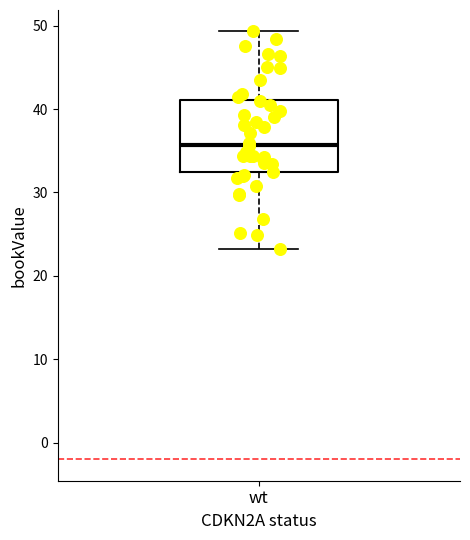

Transcribe this box plot: give where the median line is, the range the box spans, and where the two whiskers end, as read against the y-axis. The values are not printed on the chart, so give them approximately, as read against the axis.

median 36, box 32 to 41, whiskers 23 to 49